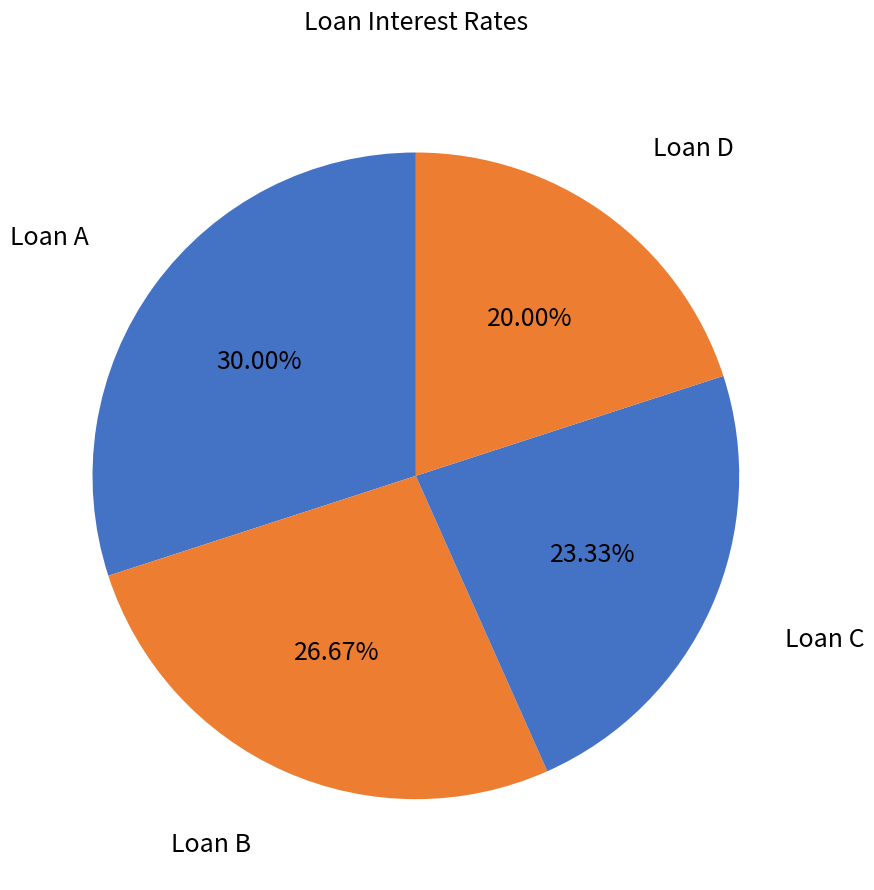

How many segments does this pie chart have?

4